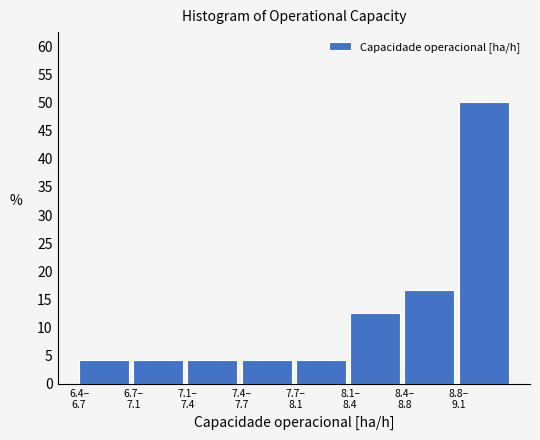

Reading left to right, extract all data points from this chart.

4.2	4.2	4.2	4.2	4.2	12.5	16.7	50.0